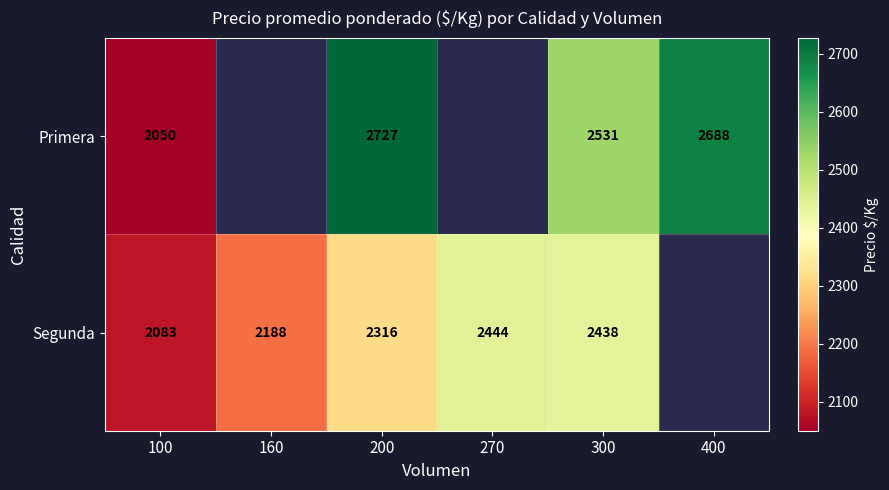

How many series are shown in this chart?

2